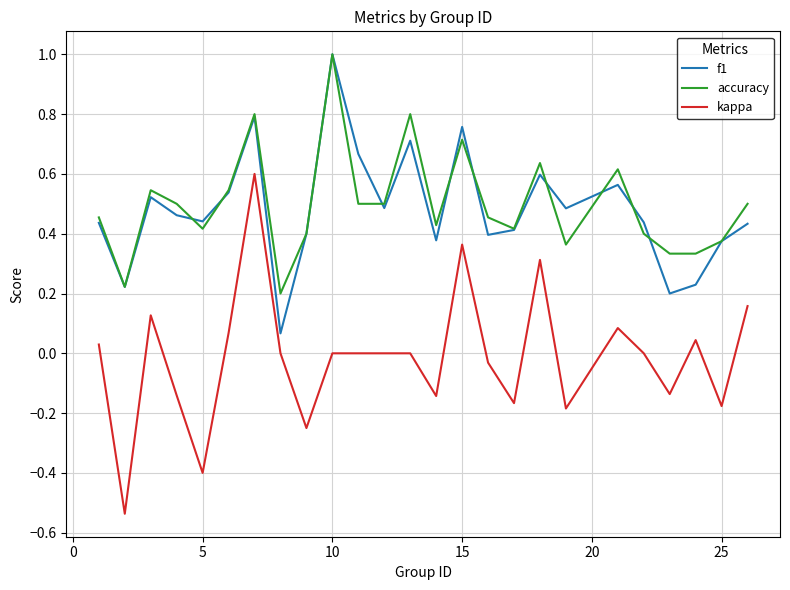

True or false: kappa and accuracy cross at least once.

False